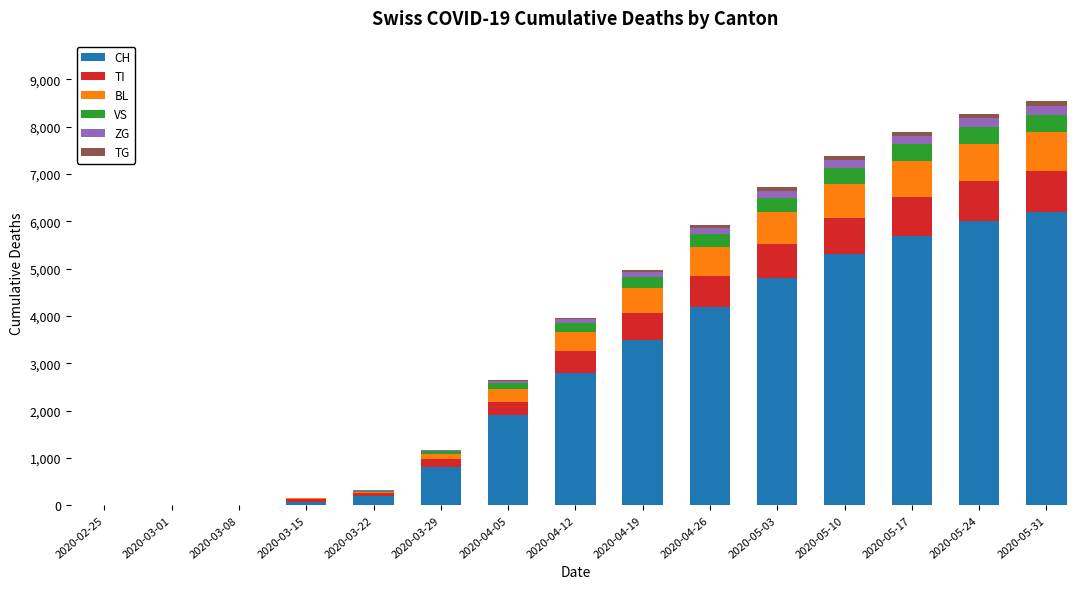

Where is CH nearest to the value 3100?

2020-04-12